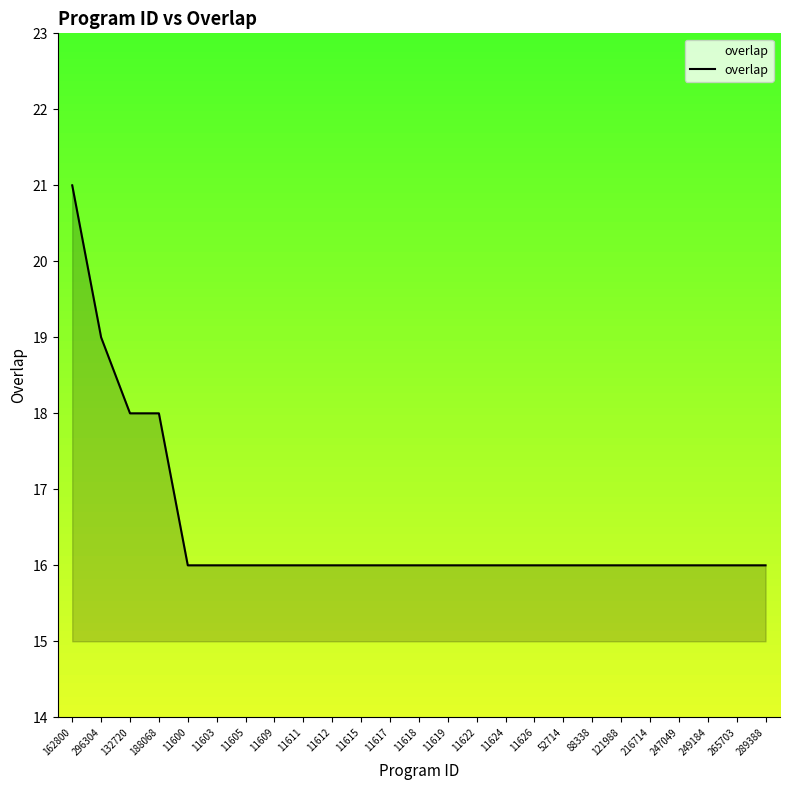

How many categories are shown in the chart?

25